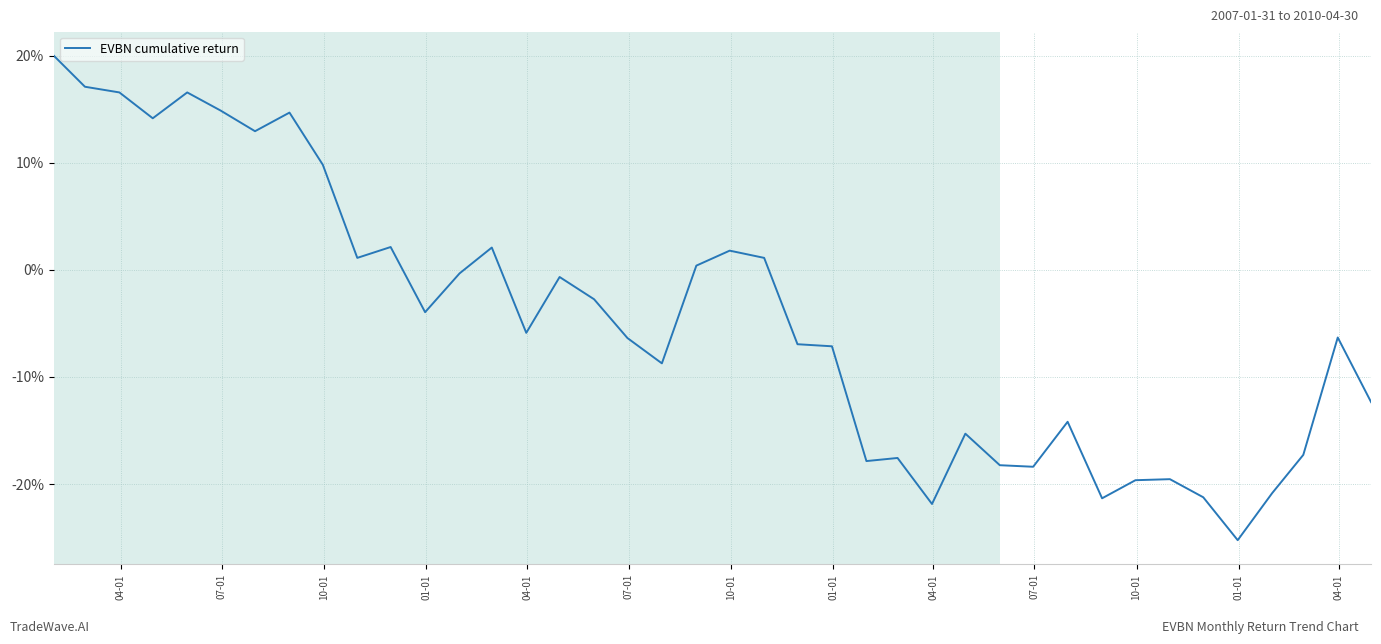

What is the greatest value displayed?

20.0